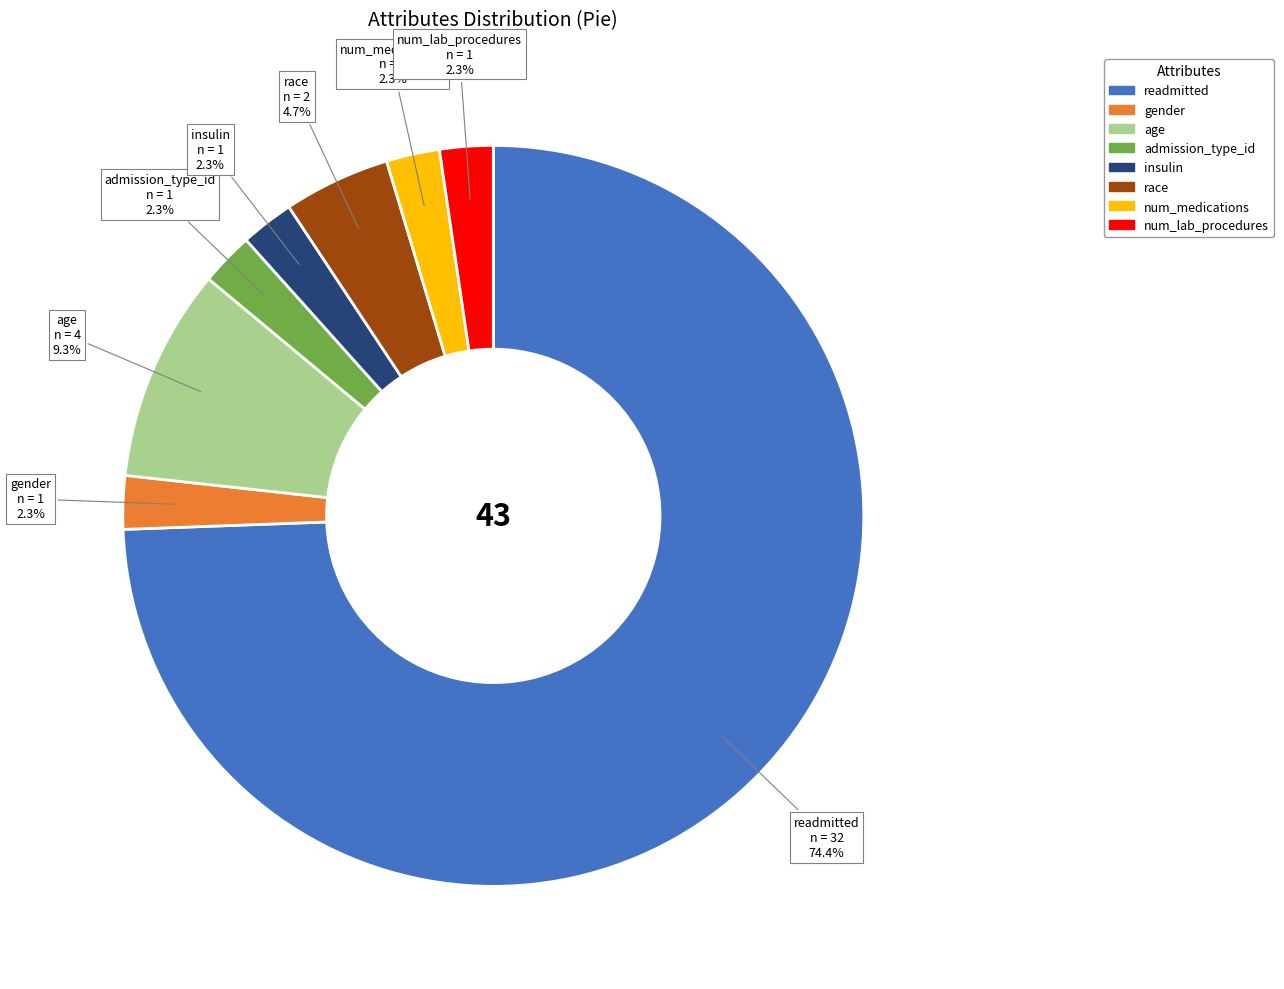

What percentage is the age slice, to the nearest percent?

9%